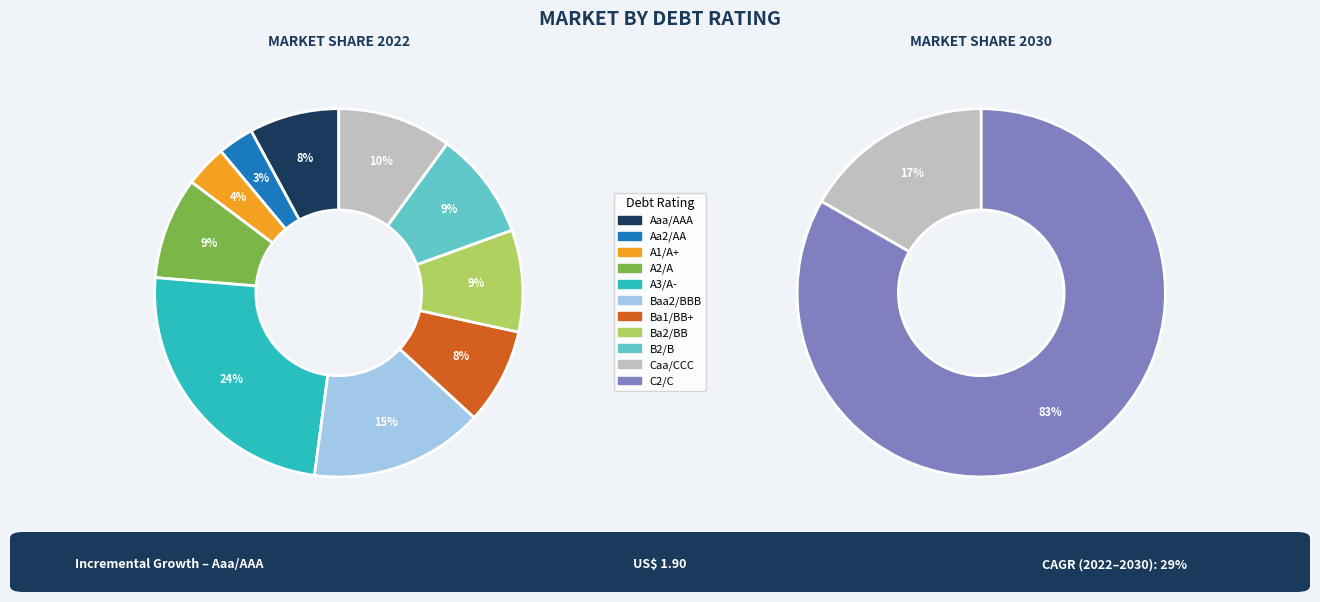

The A3/A- slice represents 1% of the pie. True or false?

False